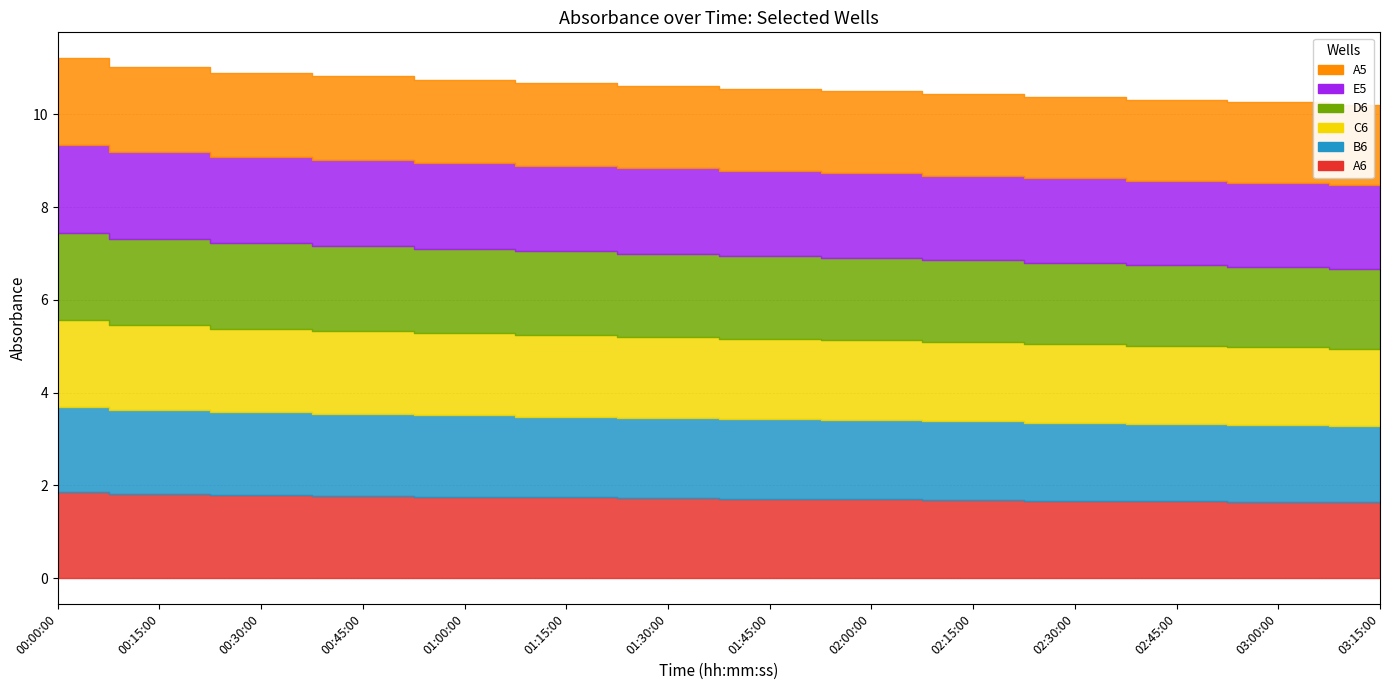

Which category has the highest value across all series?

00:00:00